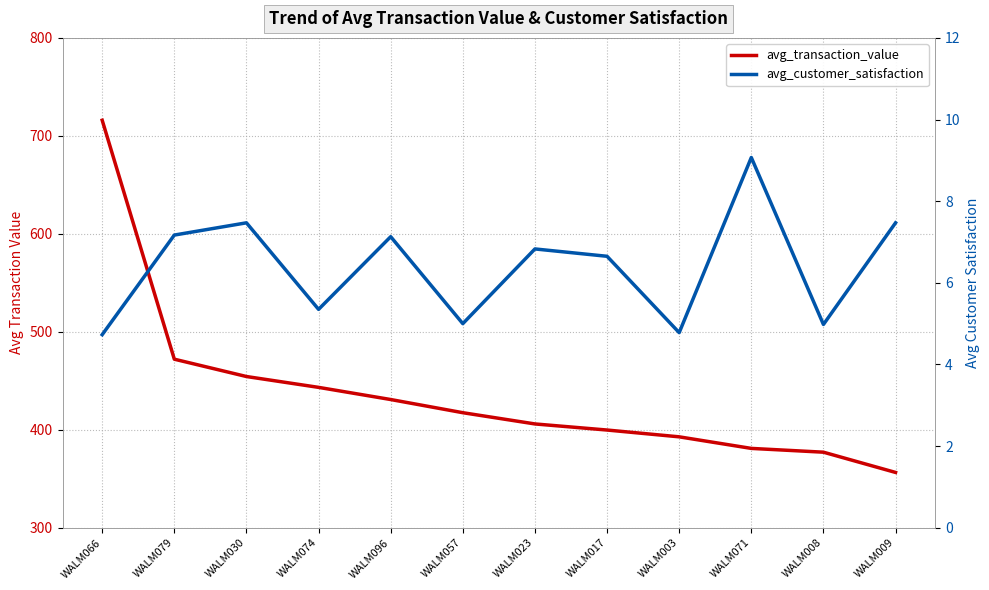

How many interior local valleys does the avg_customer_satisfaction series have?

4